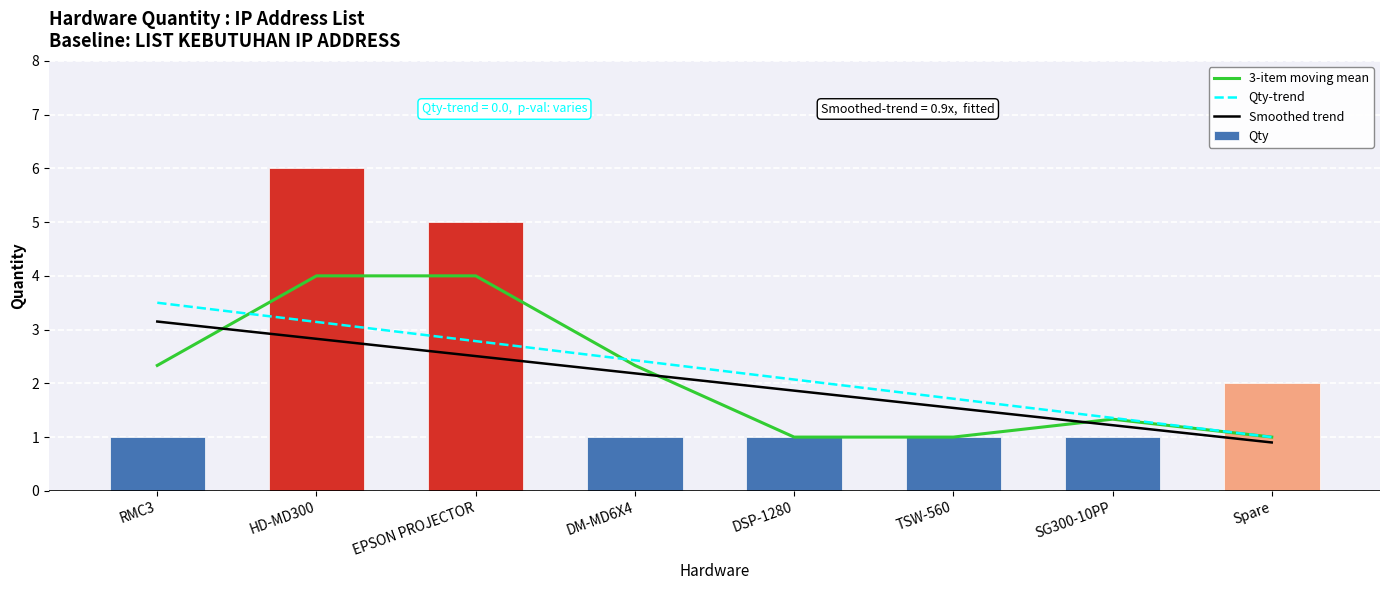

Which series changed the most between HD-MD300 and EPSON PROJECTOR?

Qty